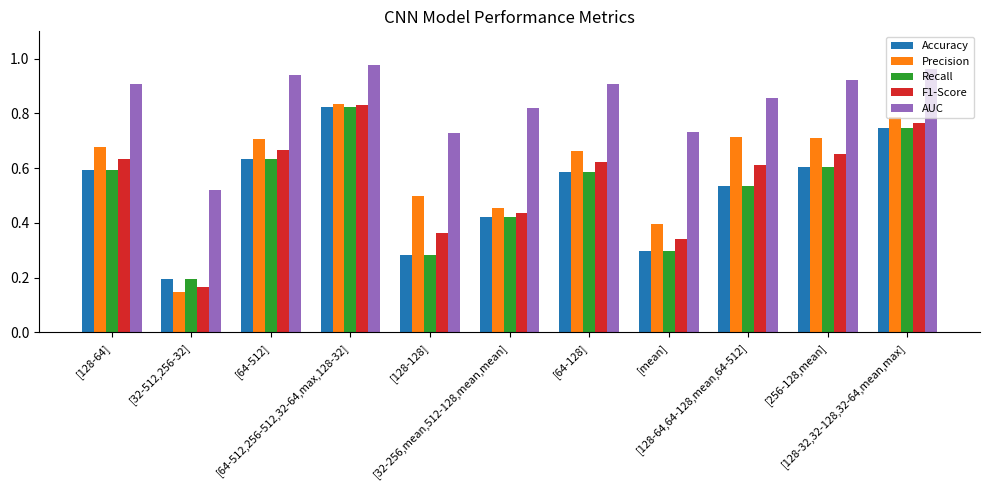

What position from the left is [64-512]?

3